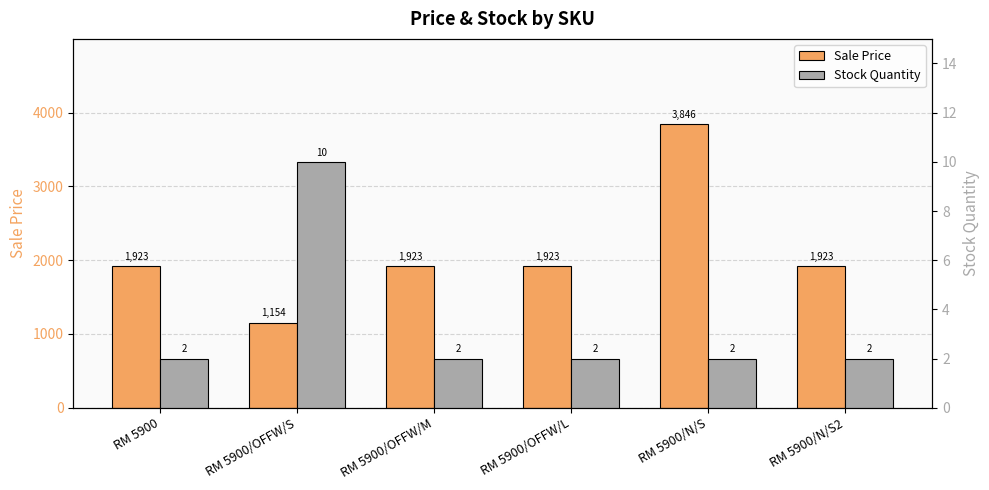

Reading right to left, list all the values displayed in this chart.

Sale Price: 1923.1	3846.2	1923.1	1923.1	1153.8	1923.1
Stock Quantity: 2.0	2.0	2.0	2.0	10.0	2.0